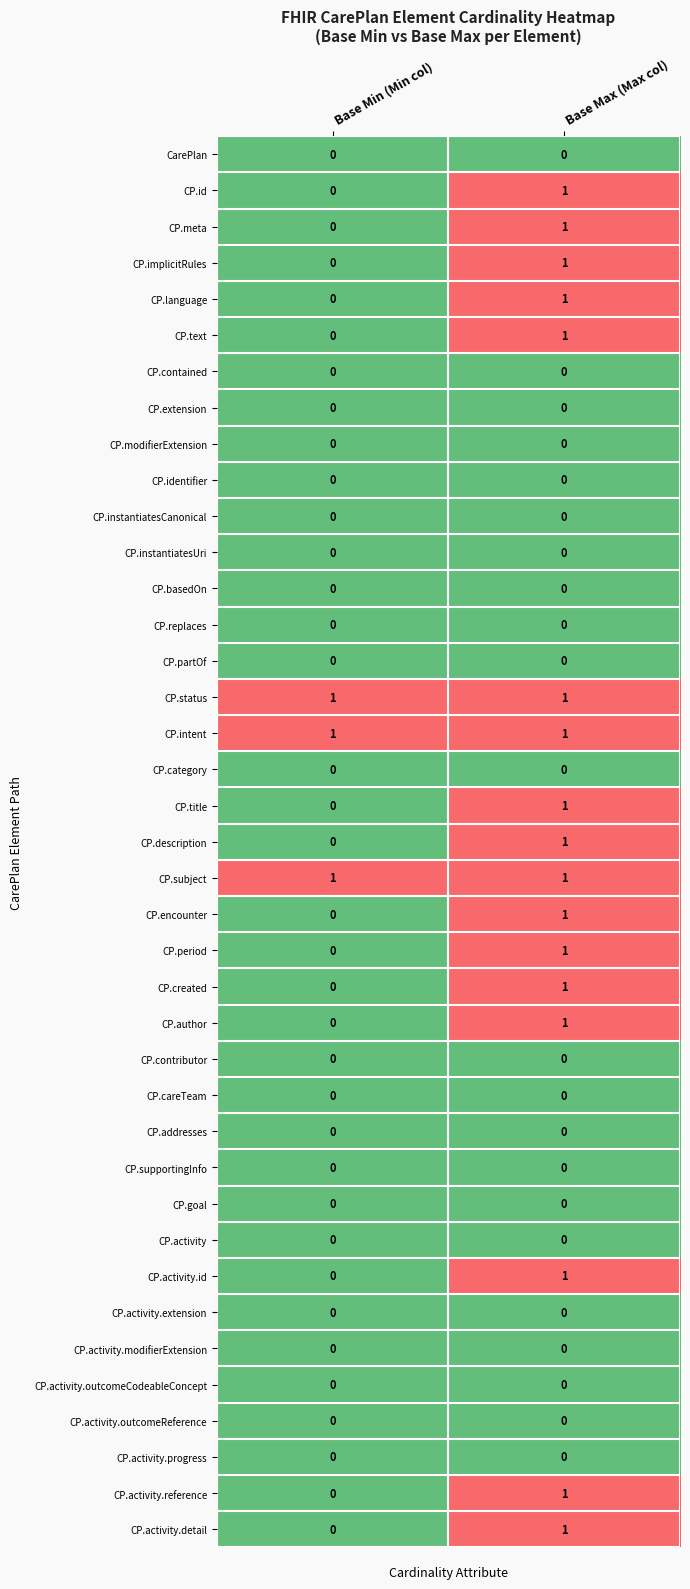

True or false: CP.activity.id has a value of 1 at Base Max (Max col).

True